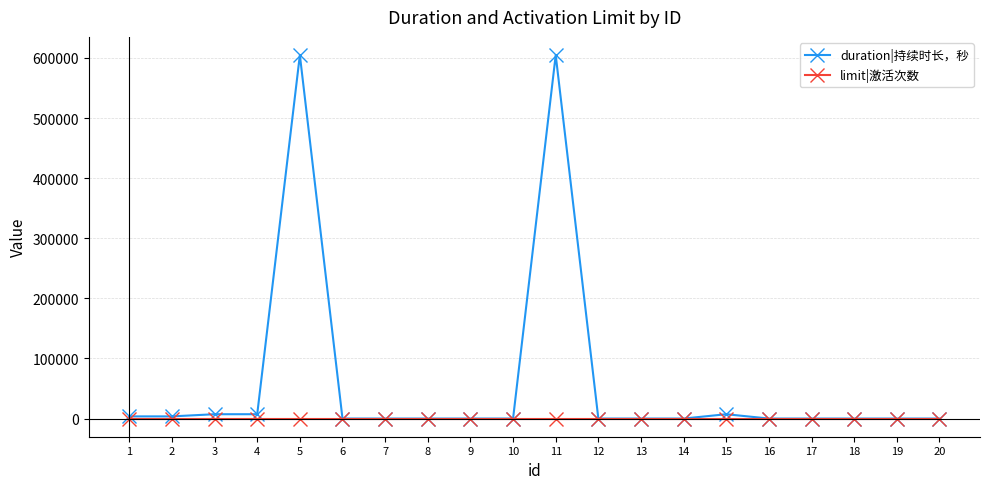

The duration|持续时长，秒 series shows -333490 at 18. True or false?

False